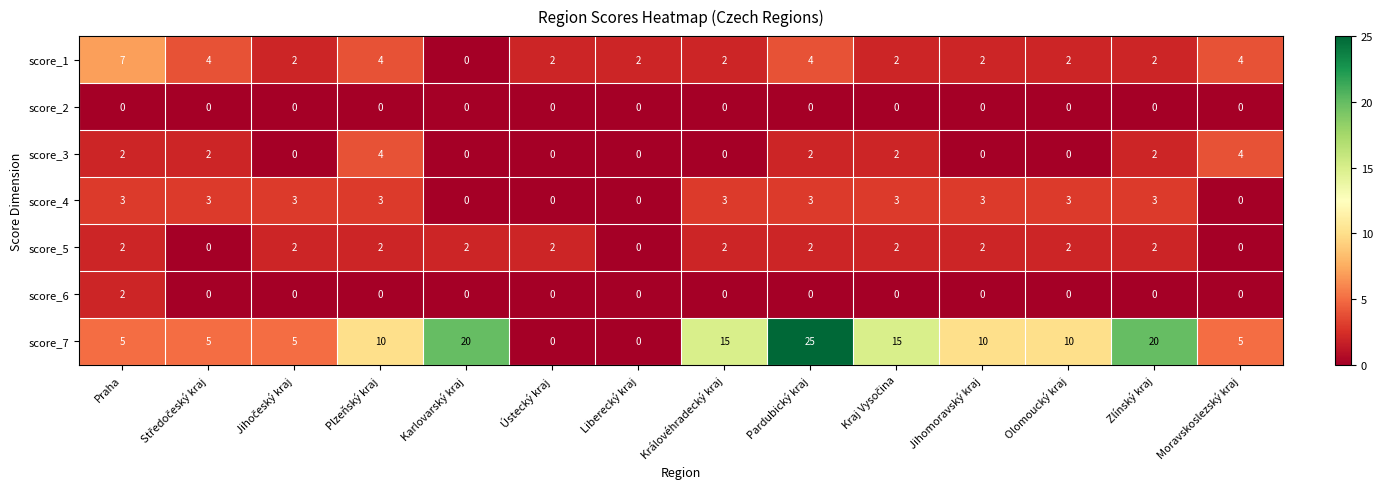

How many score_1 values are between 2 and 4?

12